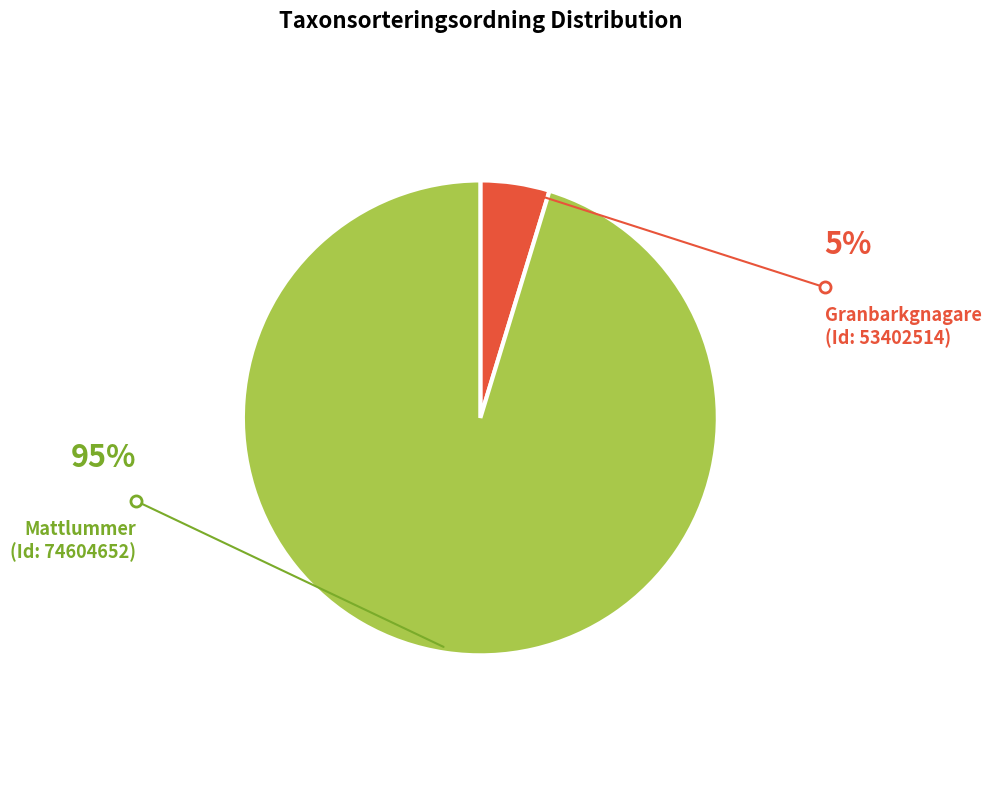

Is there any slice that represents more than half of the pie?

Yes